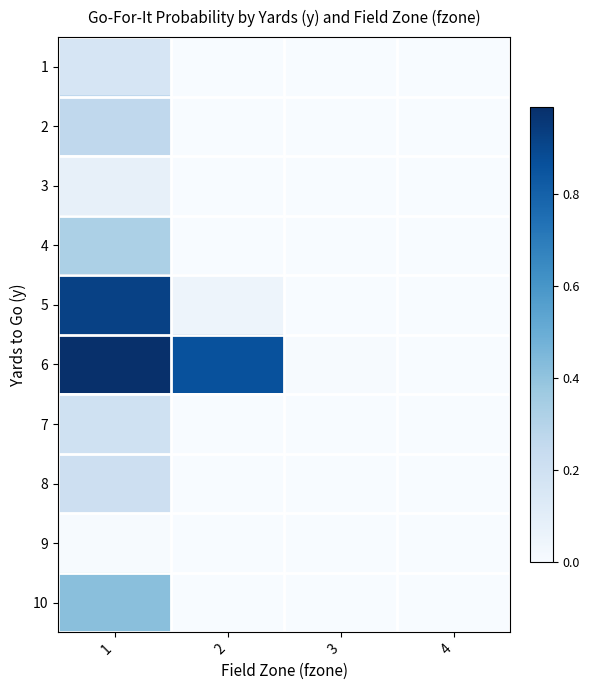

Rank the series at 1 from highest to lowest value.

6, 5, 10, 4, 2, 8, 7, 1, 3, 9